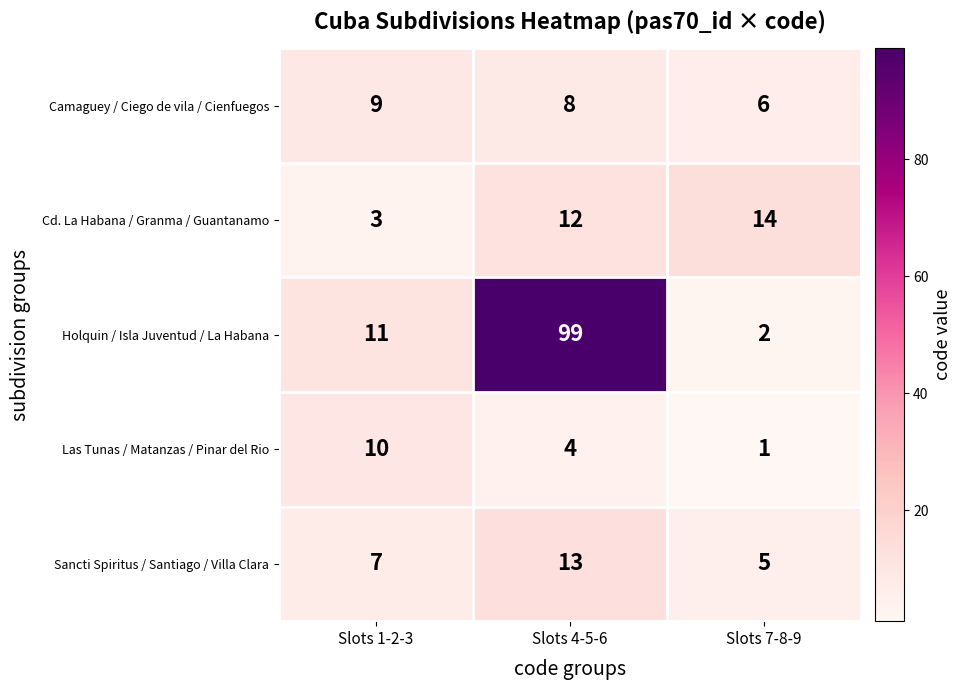

What is the difference between the Sancti Spiritus / Santiago / Villa Clara values at Slots 1-2-3 and Slots 4-5-6?

6